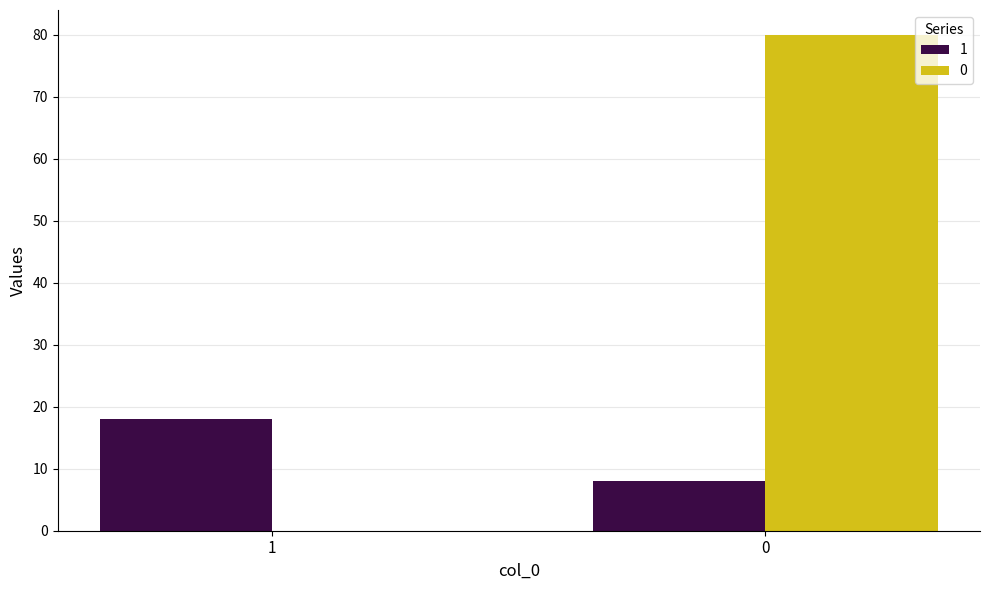

How many values in 0 are above zero?

1